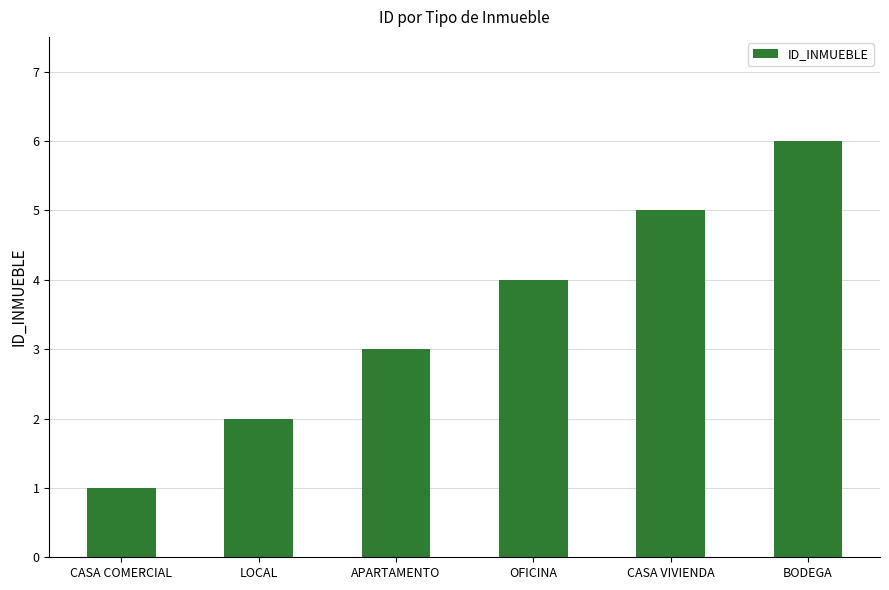

What value does the data have at LOCAL?

2